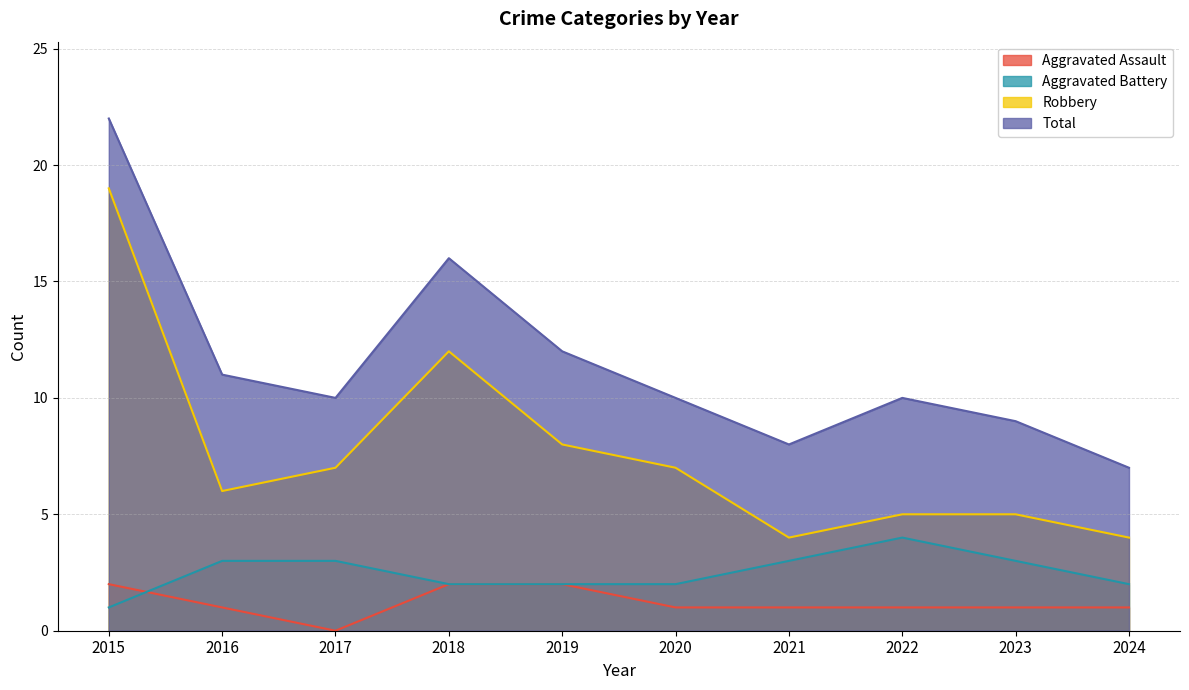

At which category does Robbery reach its first local valley?

2016